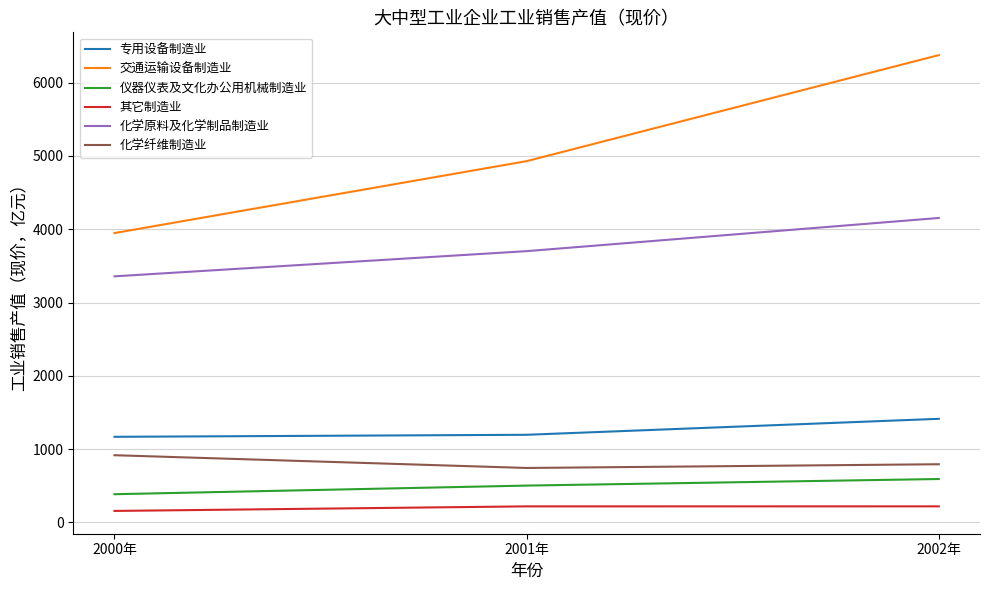

The value of 化学纤维制造业 at 2002年 is 1267.5. True or false?

False